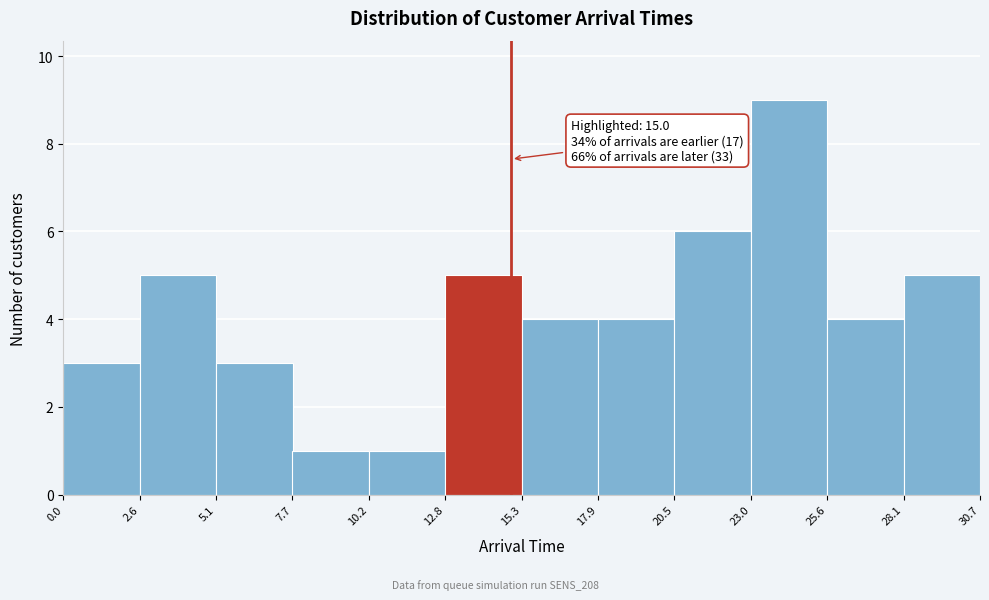

Over which range of the x-axis is the bar tallest?

23.0 to 25.6